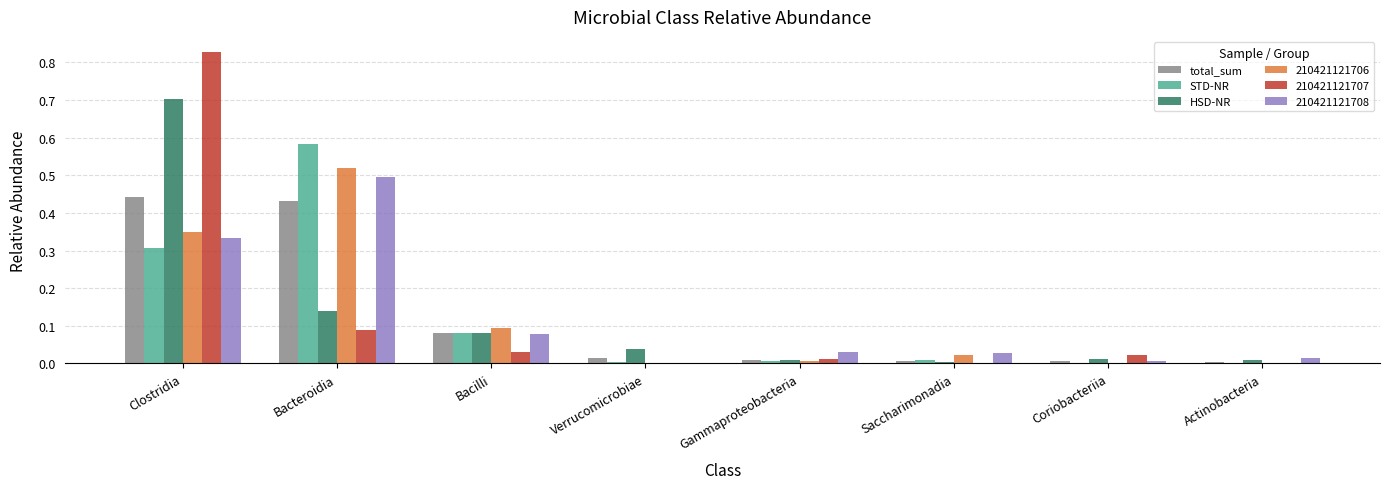

The value of total_sum at Verrucomicrobiae is 0.0. True or false?

True